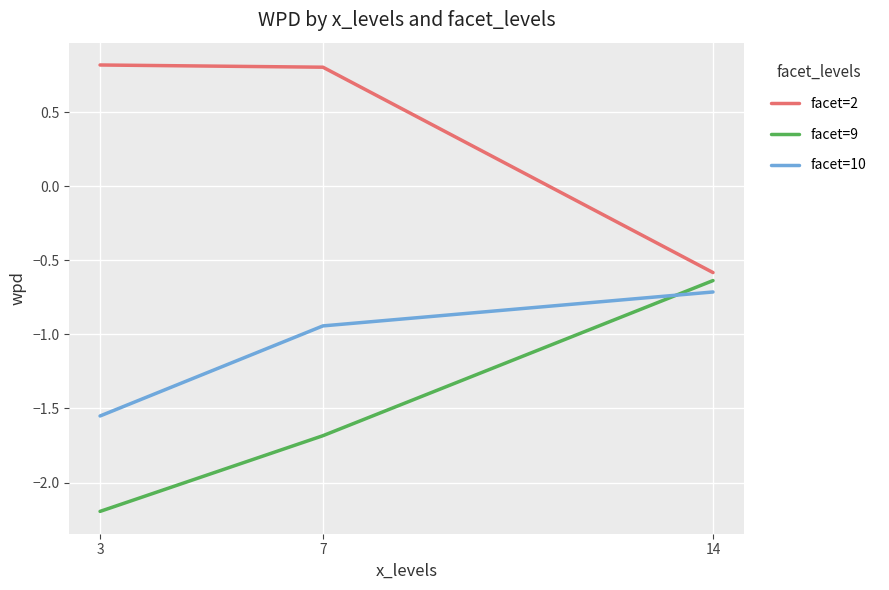

What is the total value across all series at 7?

-1.8